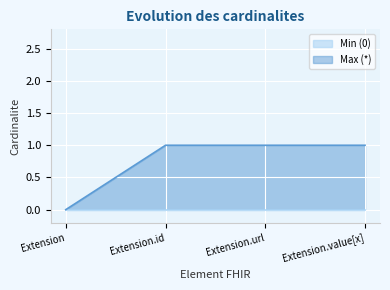

True or false: there are more than 0 points higher than both neighbors.

False